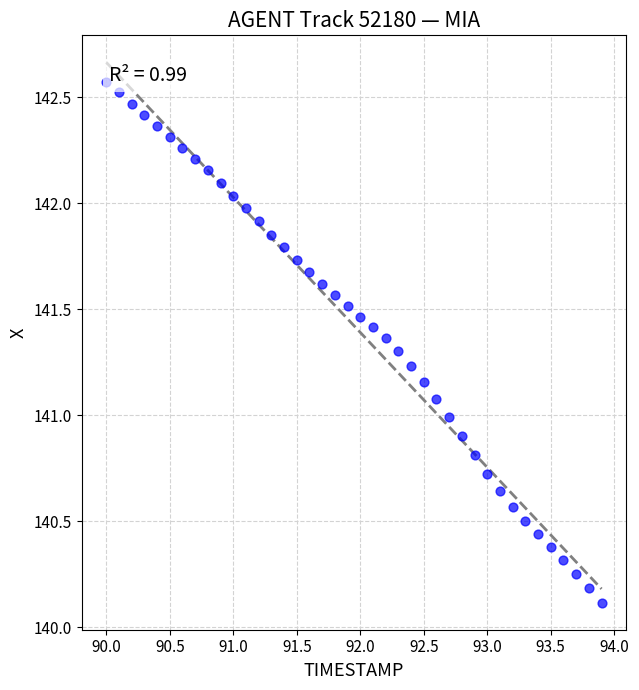

What is the range of Y values (max minus min)?

2.5